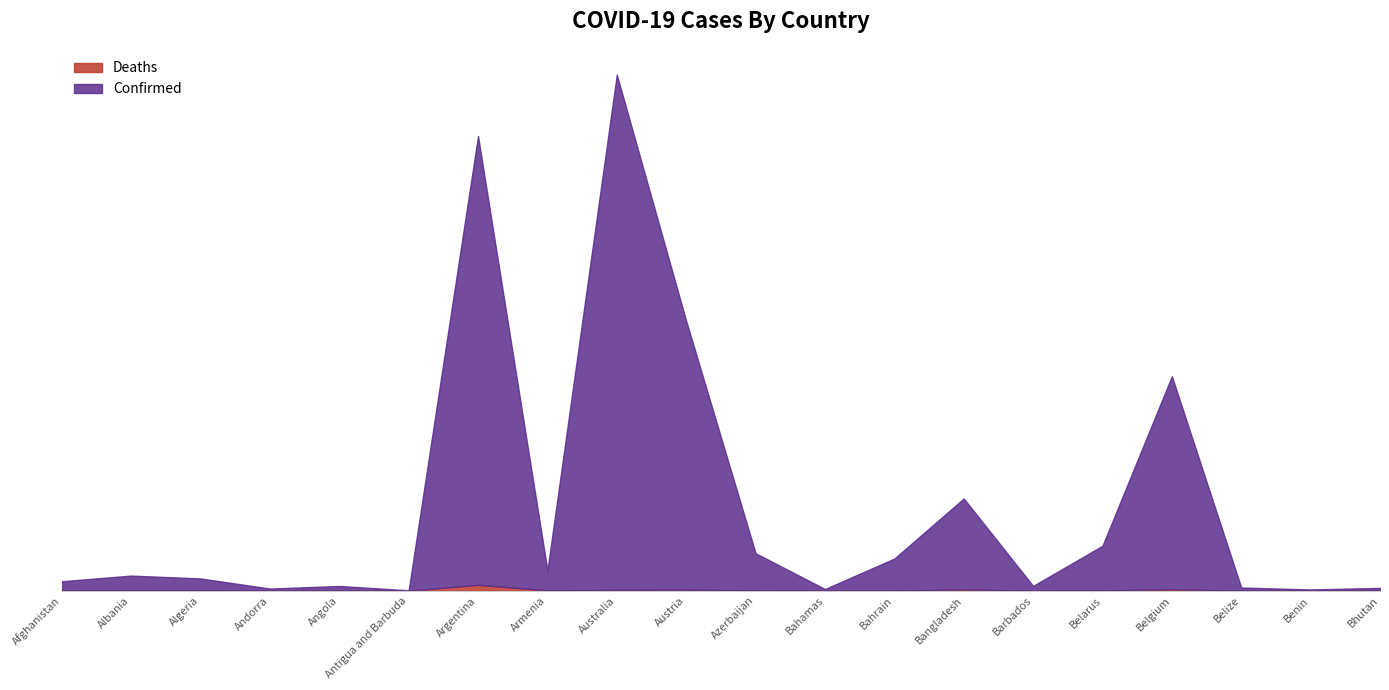

Where does the Confirmed series first go above 334457?

Argentina